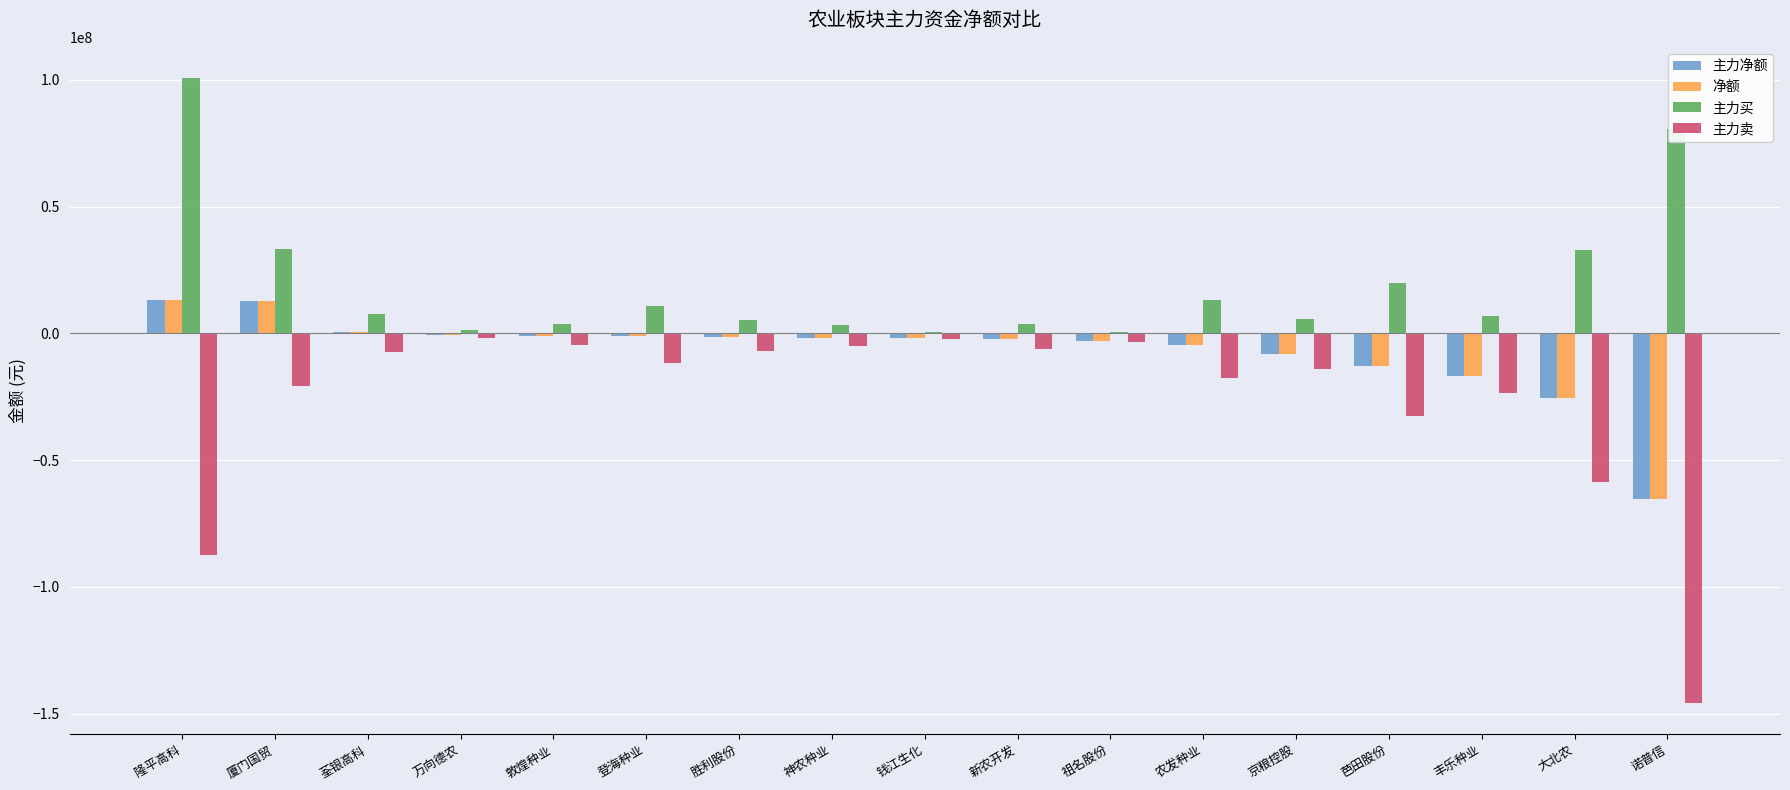

What is the total value across all series at 丰乐种业?

-50153340